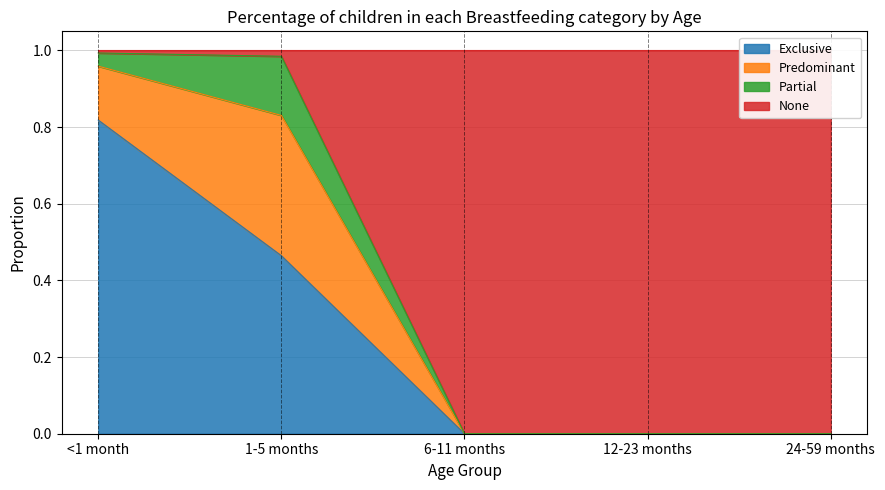

True or false: Exclusive has a value of 0.5 at 12-23 months.

False